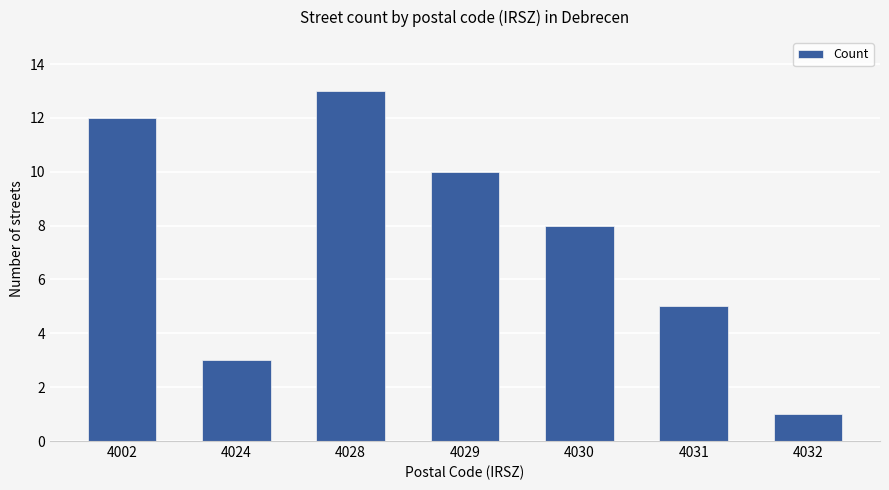

The chart shows a value of 0 at 4032. True or false?

False